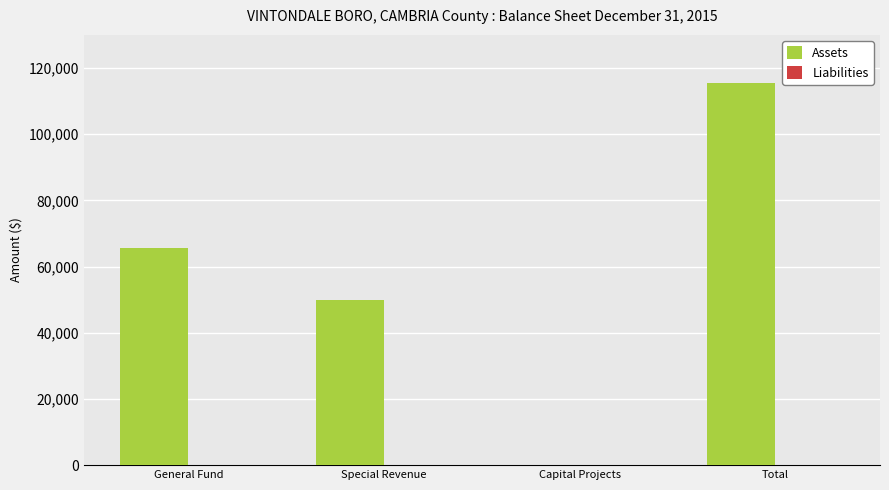

Read the value at General Fund.

65529